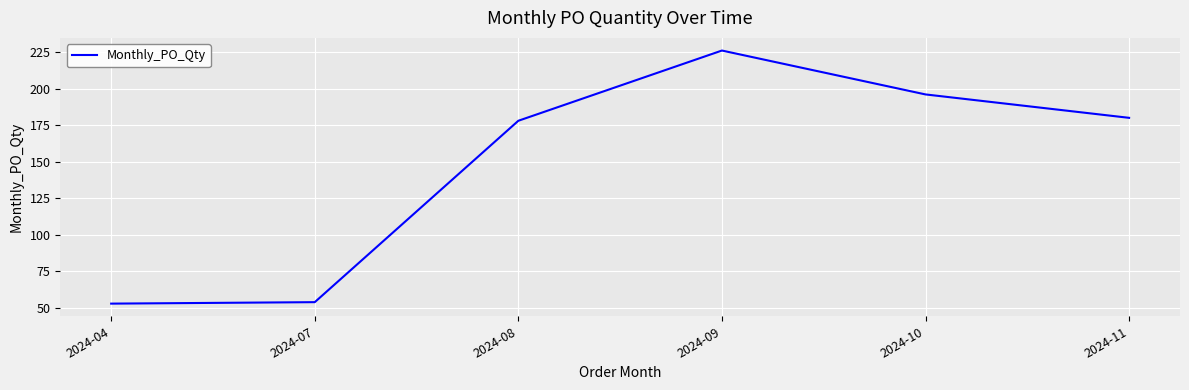

What is the change in value from 2024-09 to 2024-10?

-30